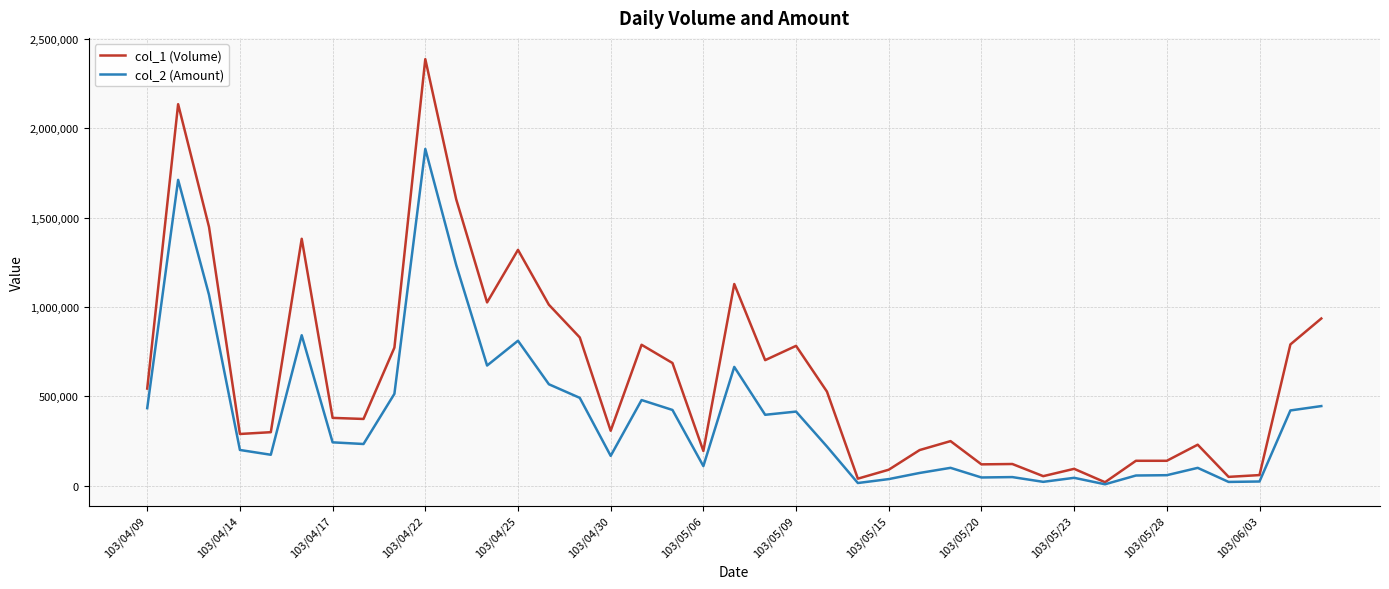

Which series has the widest spread of values?

col_1 (Volume)